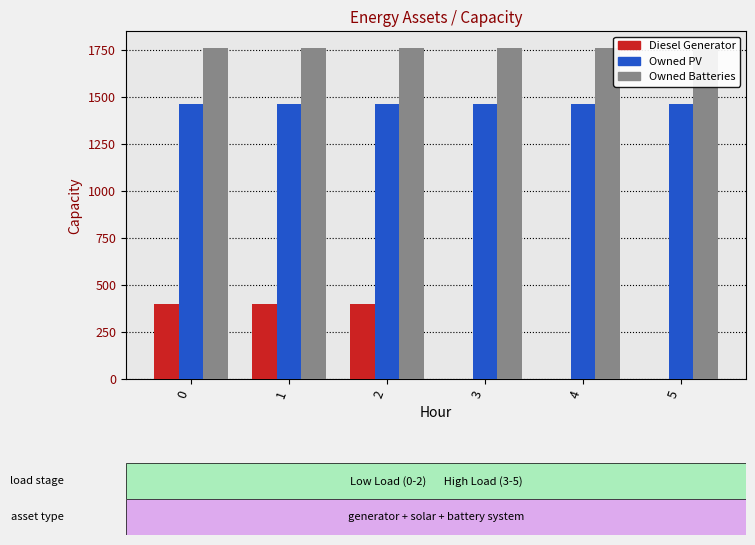

What are all the series names shown in the legend?

Diesel Generator, Owned PV, Owned Batteries